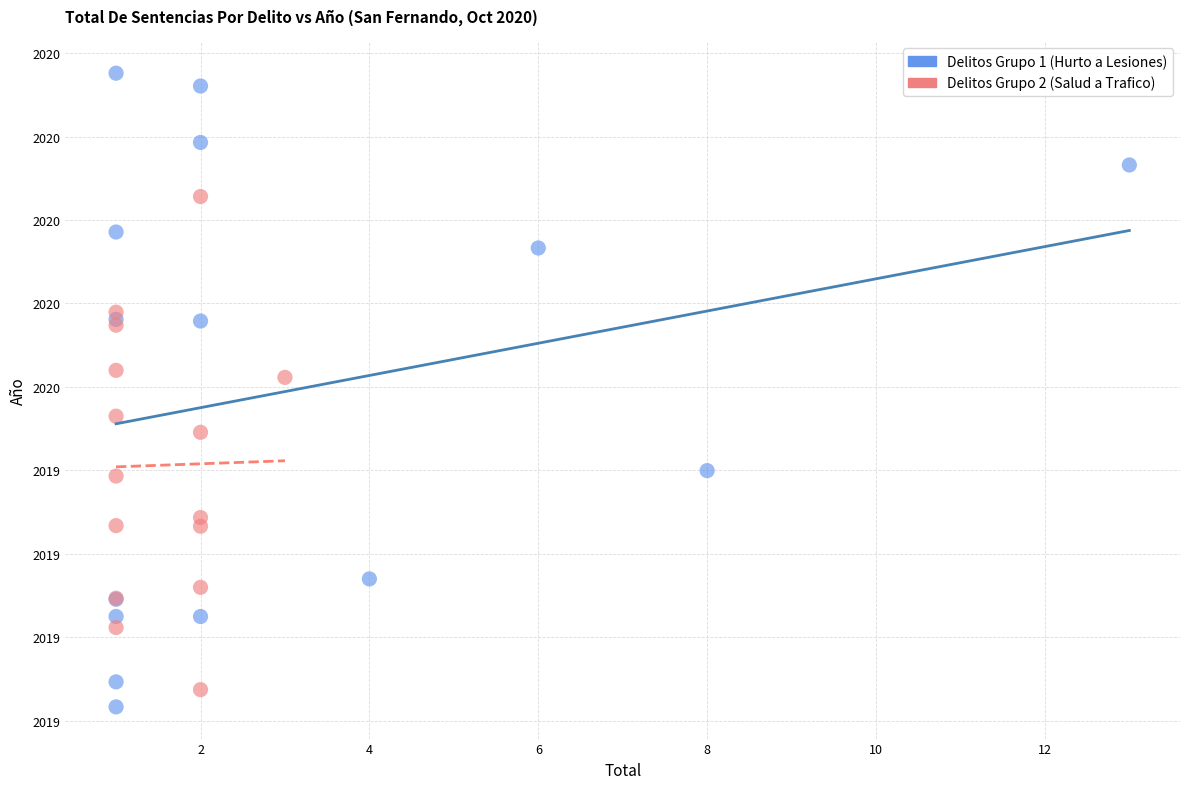

Which series reaches the minimum Y coordinate?

Delitos Grupo 1 (Hurto a Lesiones)